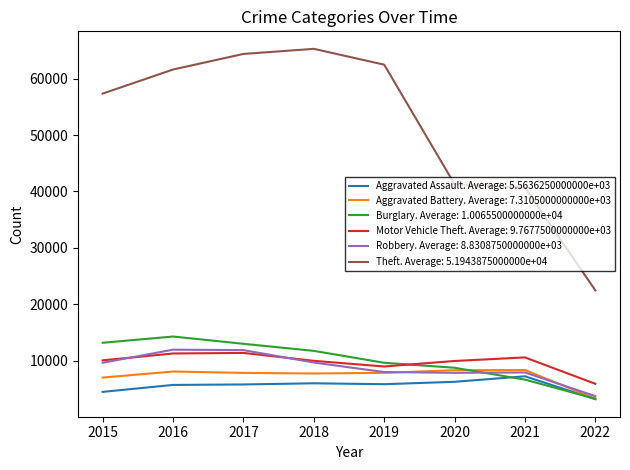

Which series has the largest total across all categories?

Theft. Average: 5.1943875000000e+04